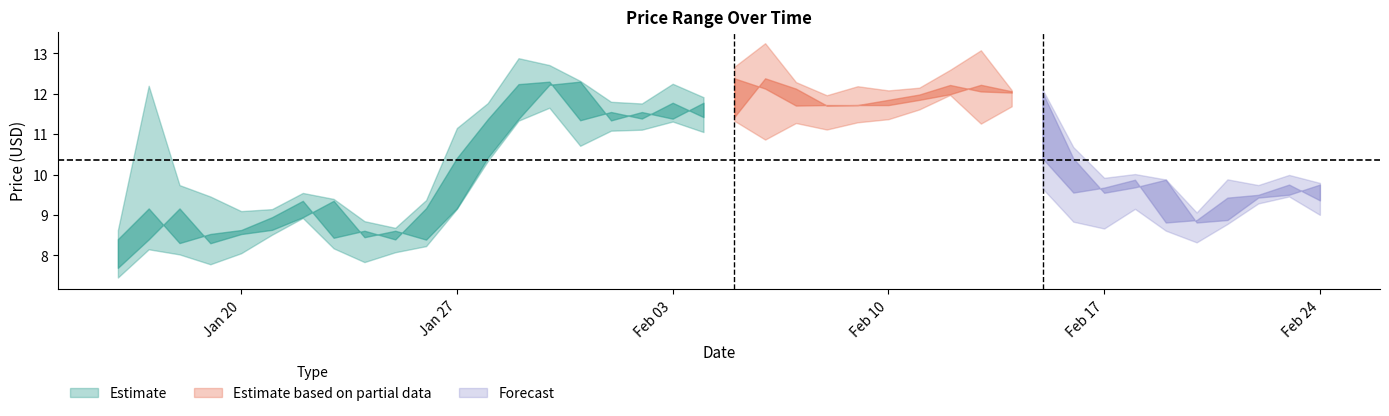

True or false: close has a value of 11.8 at 2020-02-10.

True